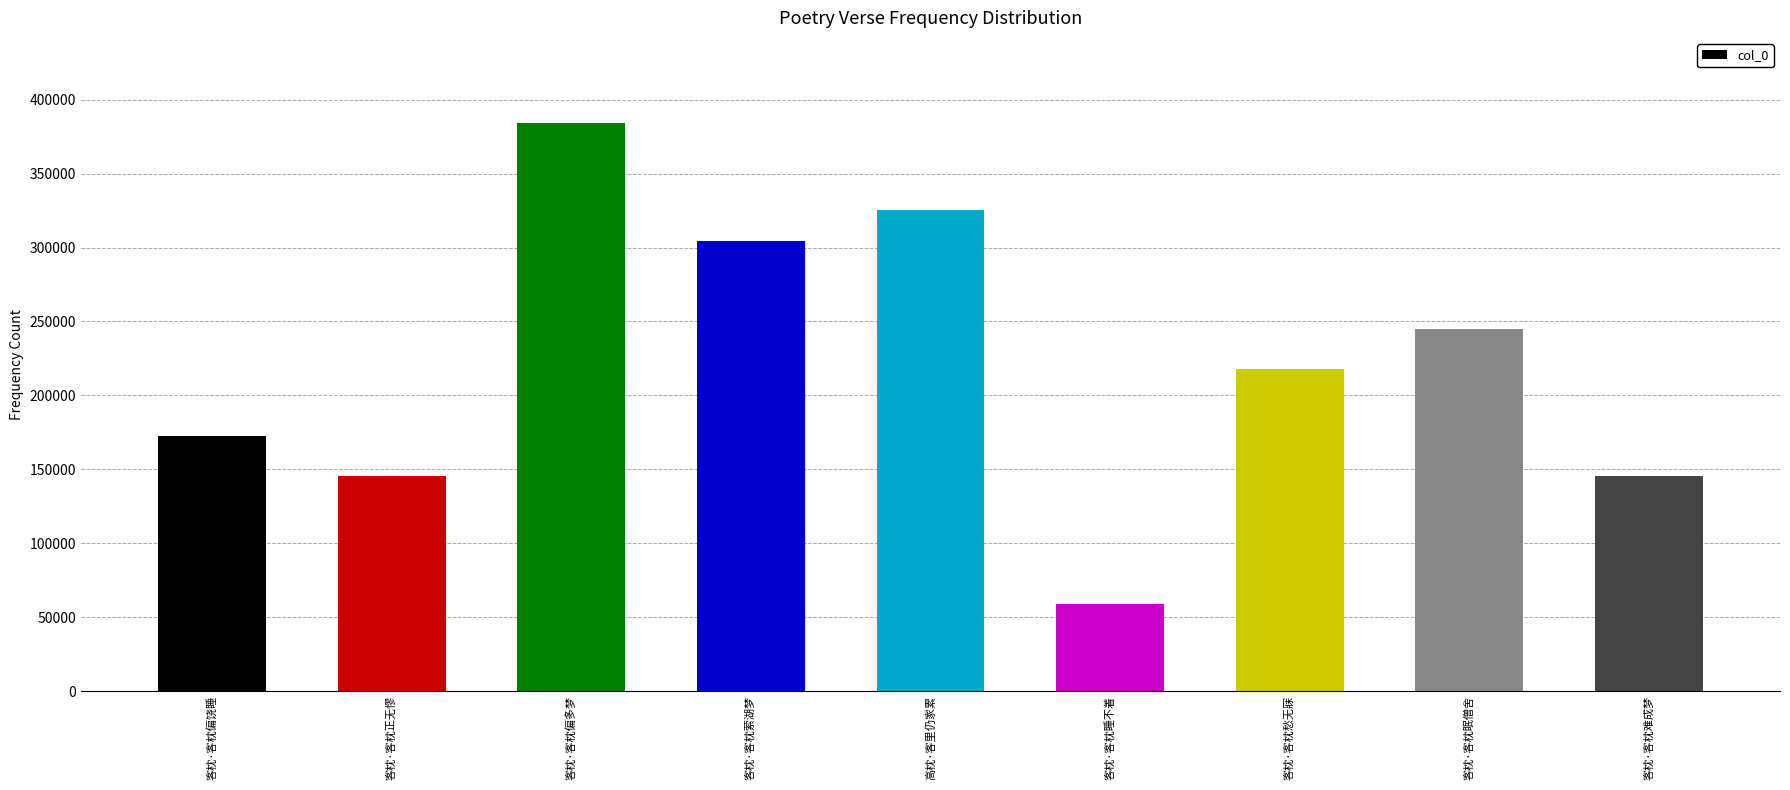

Between 客枕·客枕偏饶睡 and 客枕·客枕正无憀, which is larger?

客枕·客枕偏饶睡